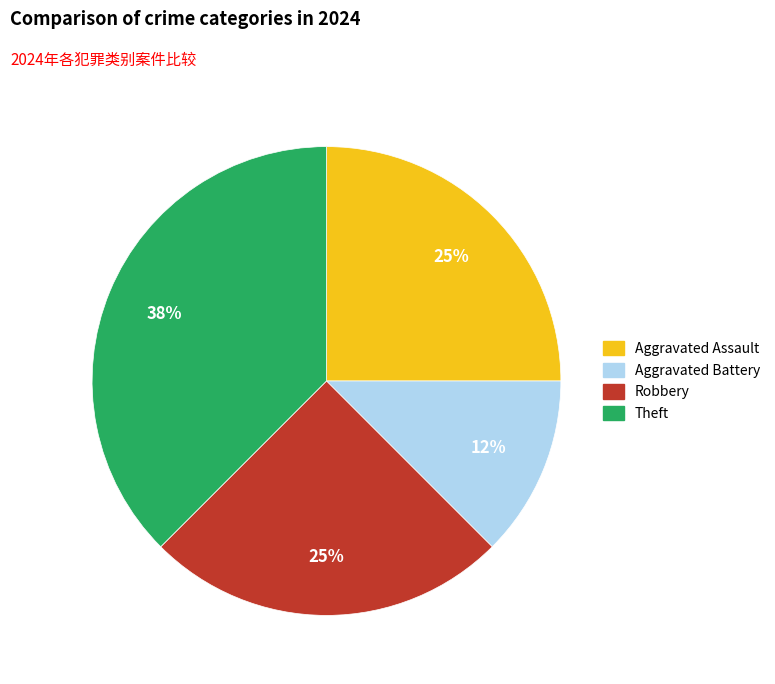

The Aggravated Assault slice represents 38% of the pie. True or false?

False